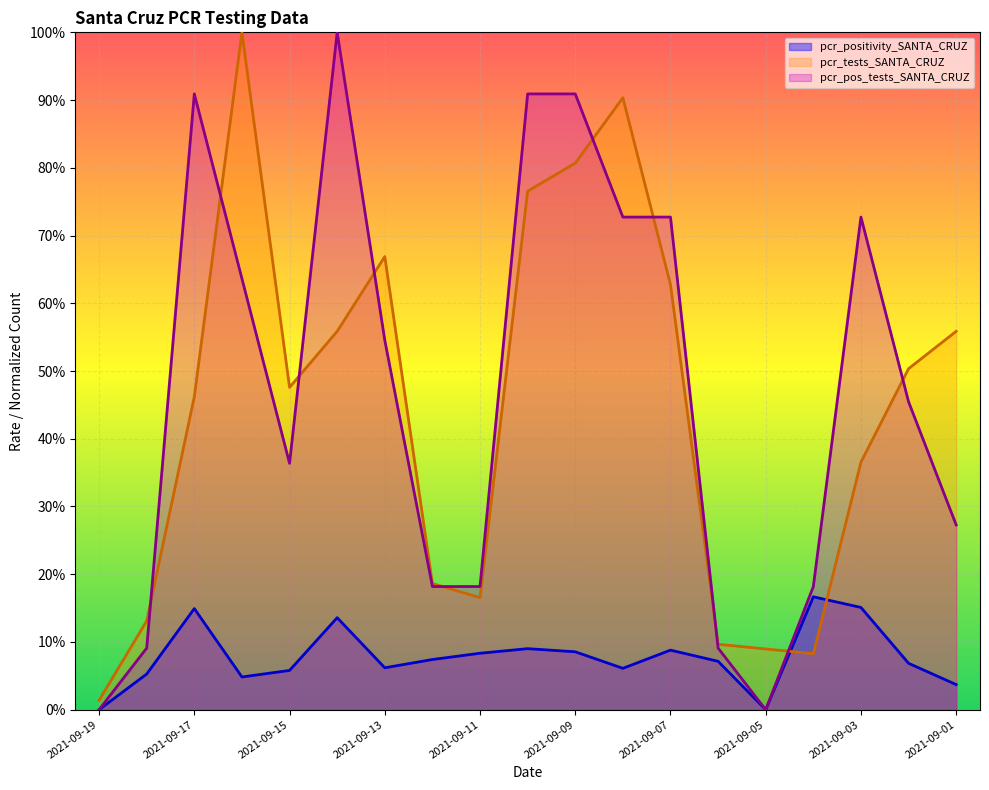

The pcr_positivity_SANTA_CRUZ series shows 0.1 at 2021-09-14. True or false?

True